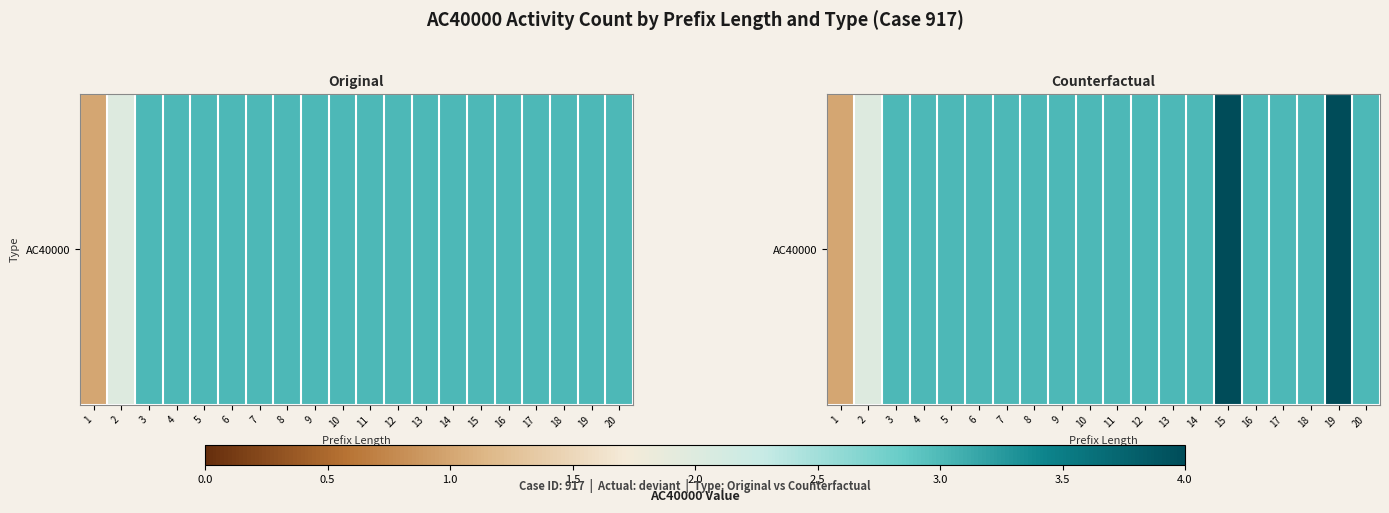

Which label corresponds to the smallest value in the chart?

1